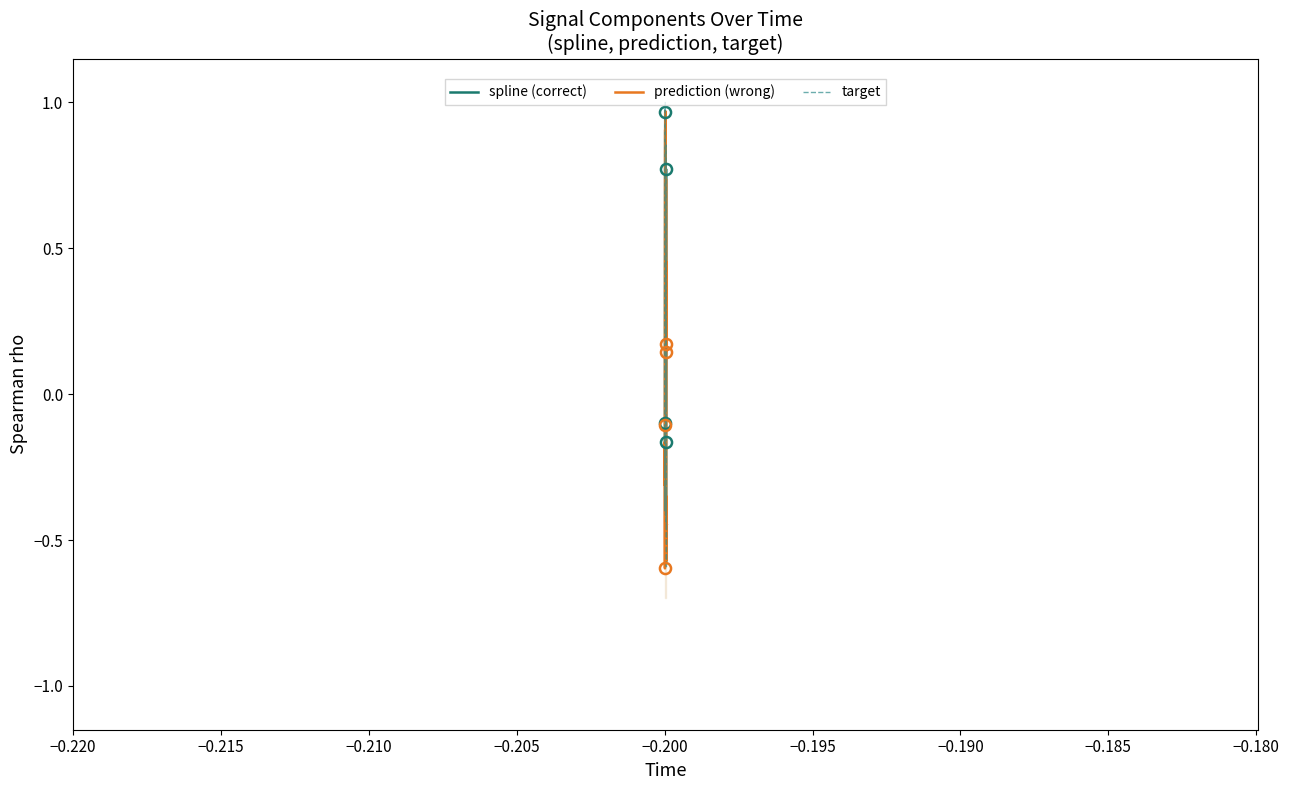

What is the average value of the spline (correct) series?

0.1